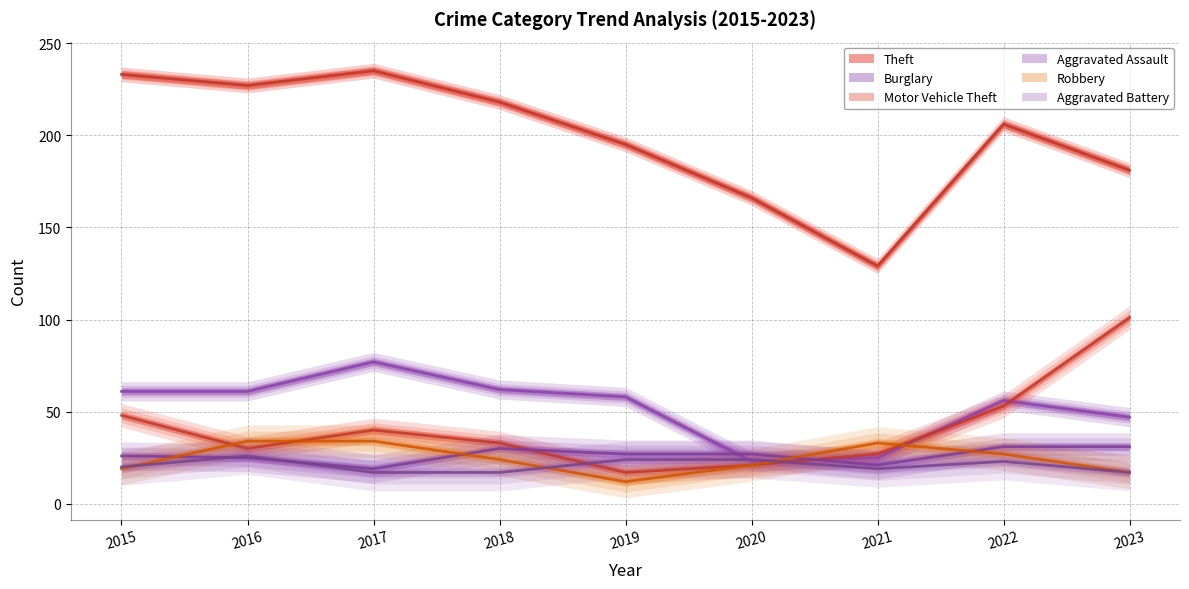

What is the total value across all series at 2018?

384